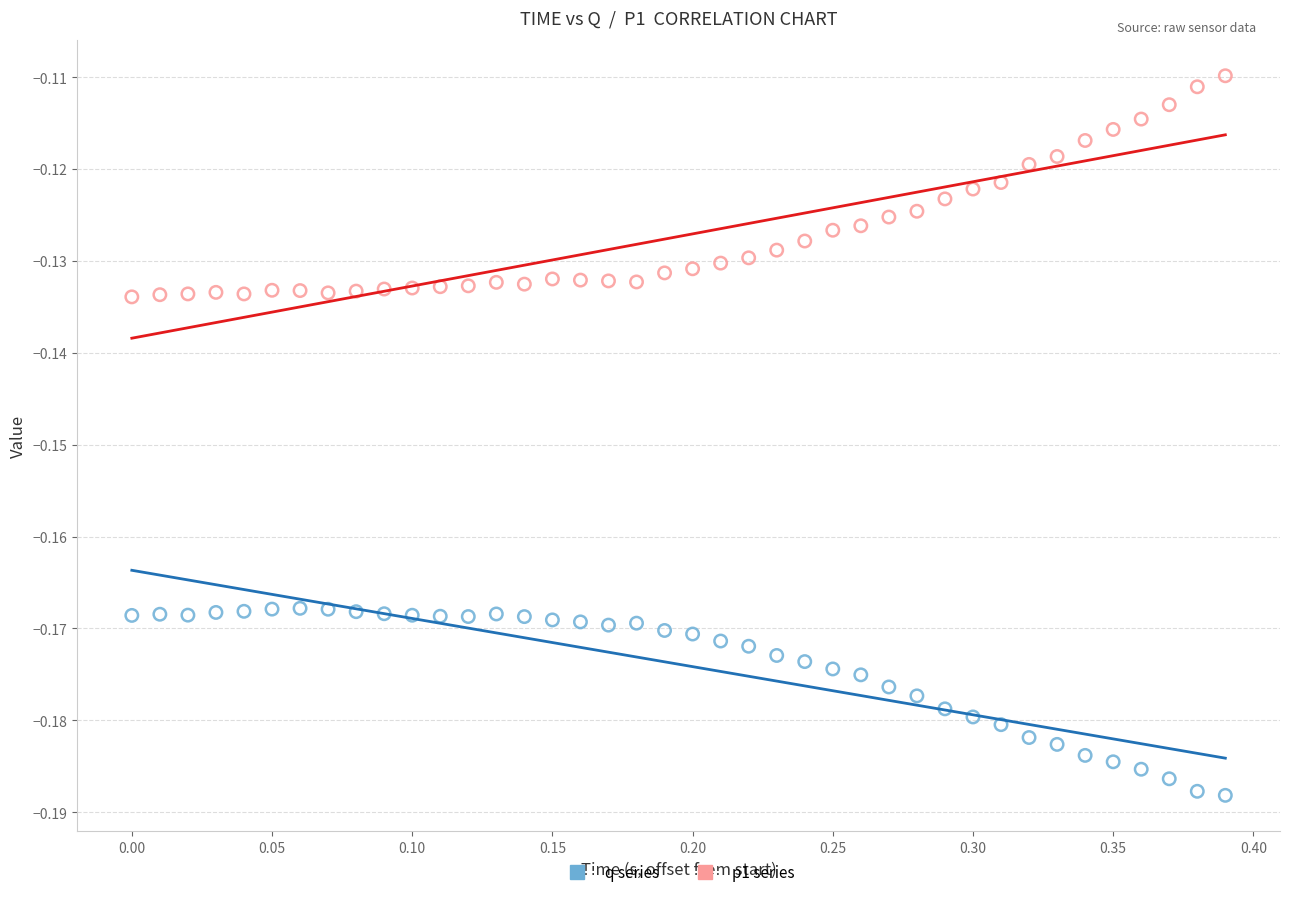

Count the number of points in this scatter plot.

80